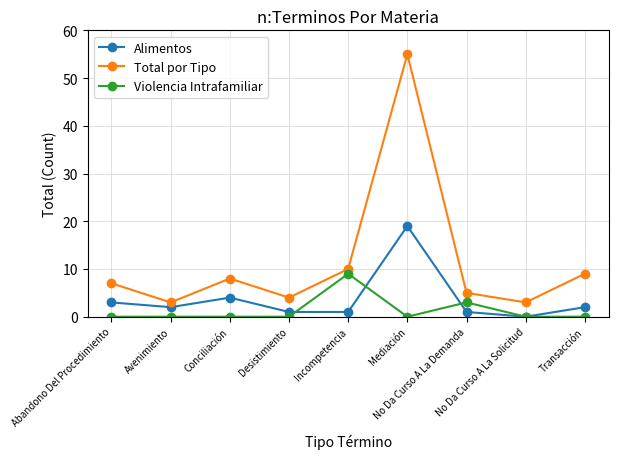

What are all the series names shown in the legend?

Alimentos, Total por Tipo, Violencia Intrafamiliar